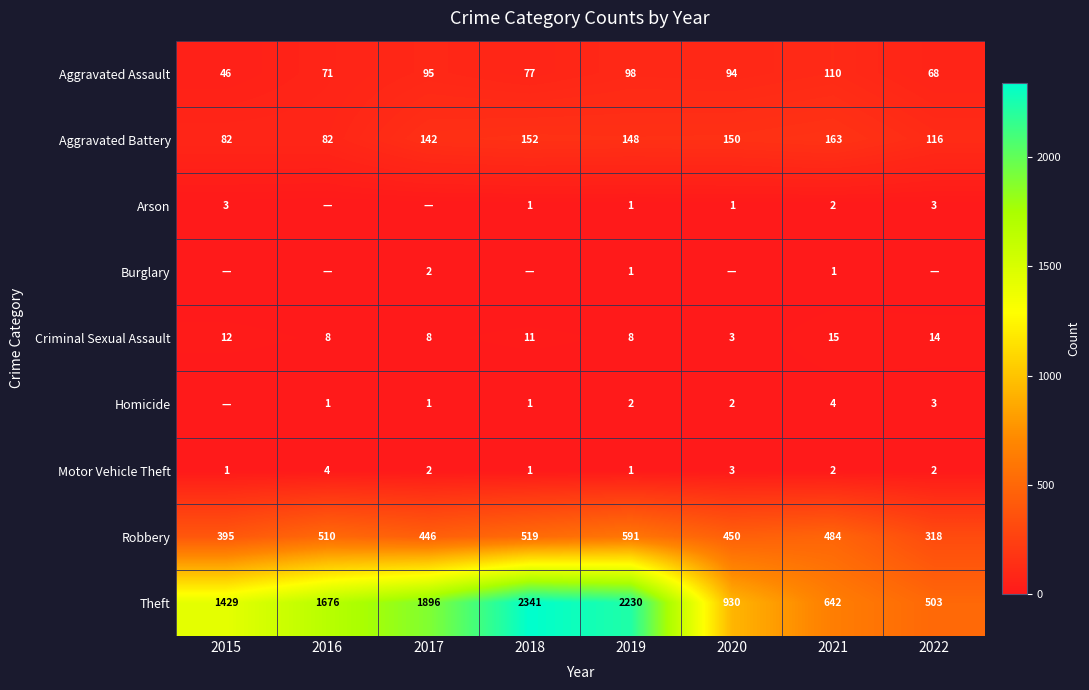

At which category is the sum across all series the highest?

2018